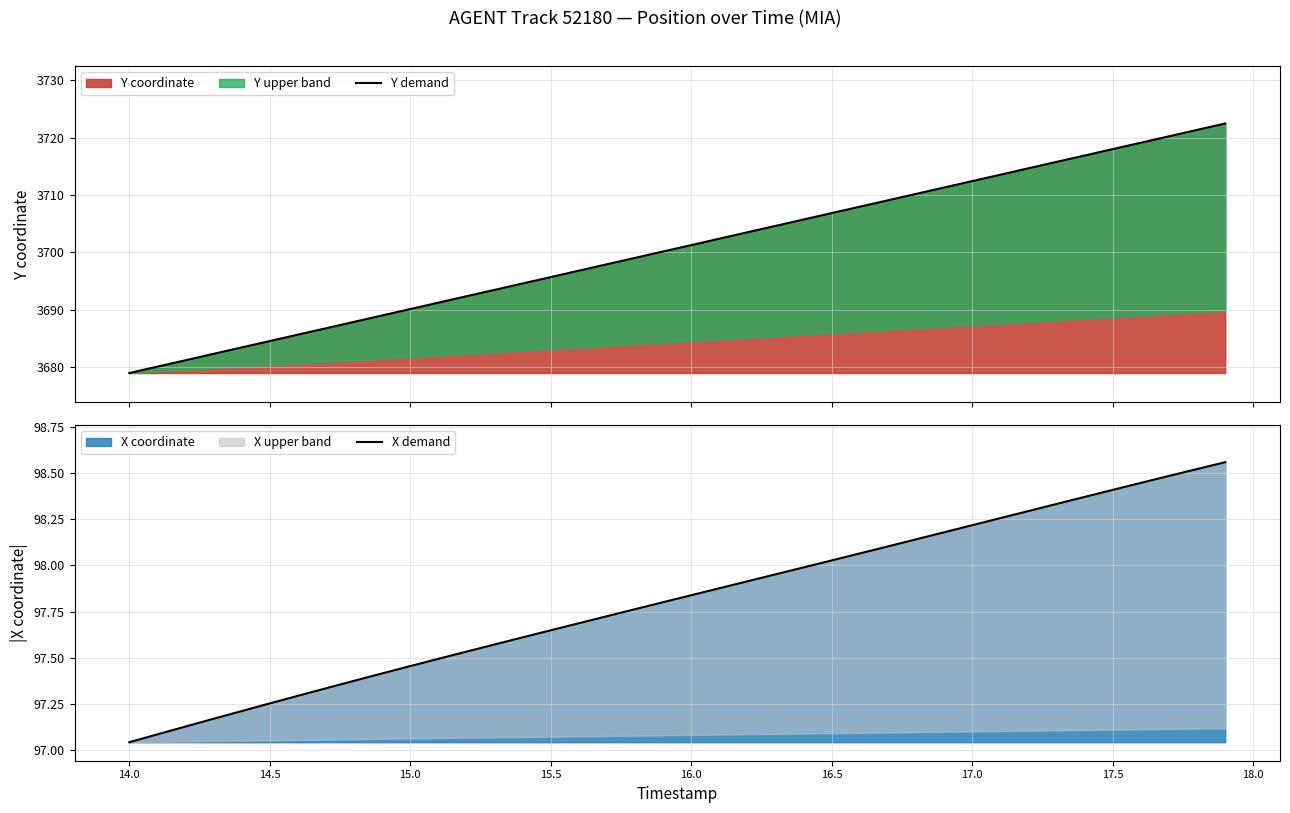

True or false: Y demand and X demand cross at least once.

False